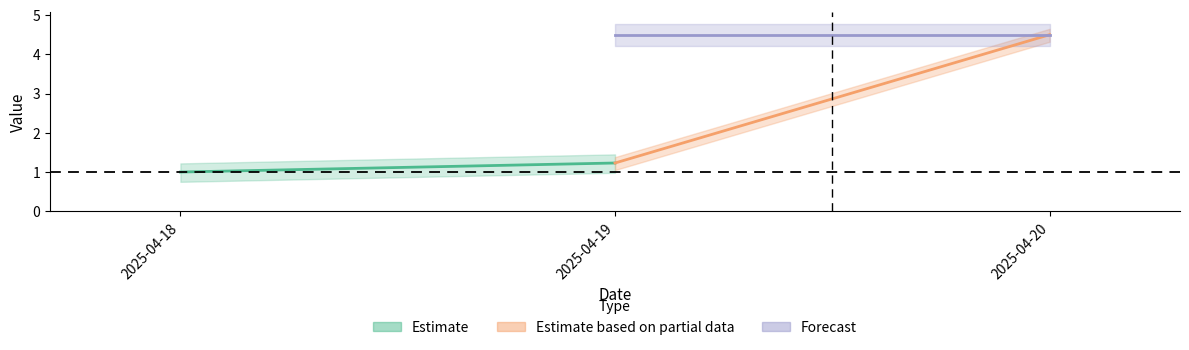

Reading right to left, list all the values displayed in this chart.

Estimate: 1.2	1.0
Estimate based on partial data: 4.5	1.2
Forecast: 4.5	4.5